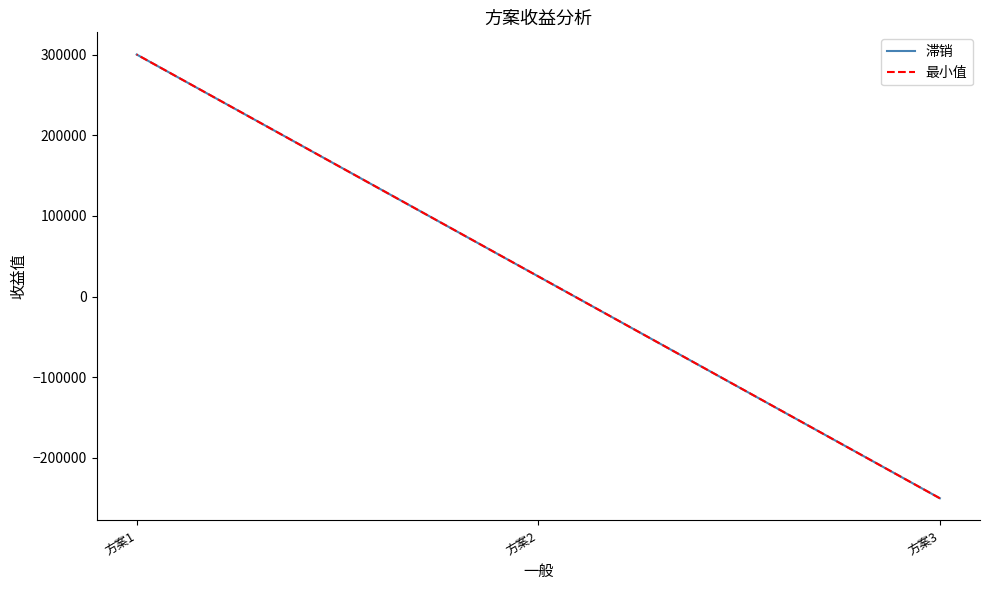

Is the value of 滞销 at 方案2 greater than the value of 最小值 at 方案2?

No